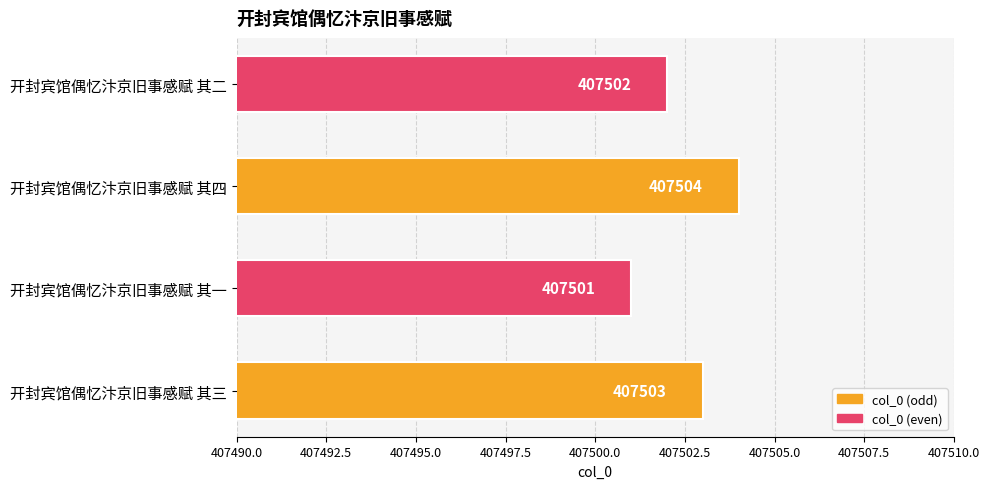

Which label corresponds to the largest value in the chart?

开封宾馆偶忆汴京旧事感赋 其四